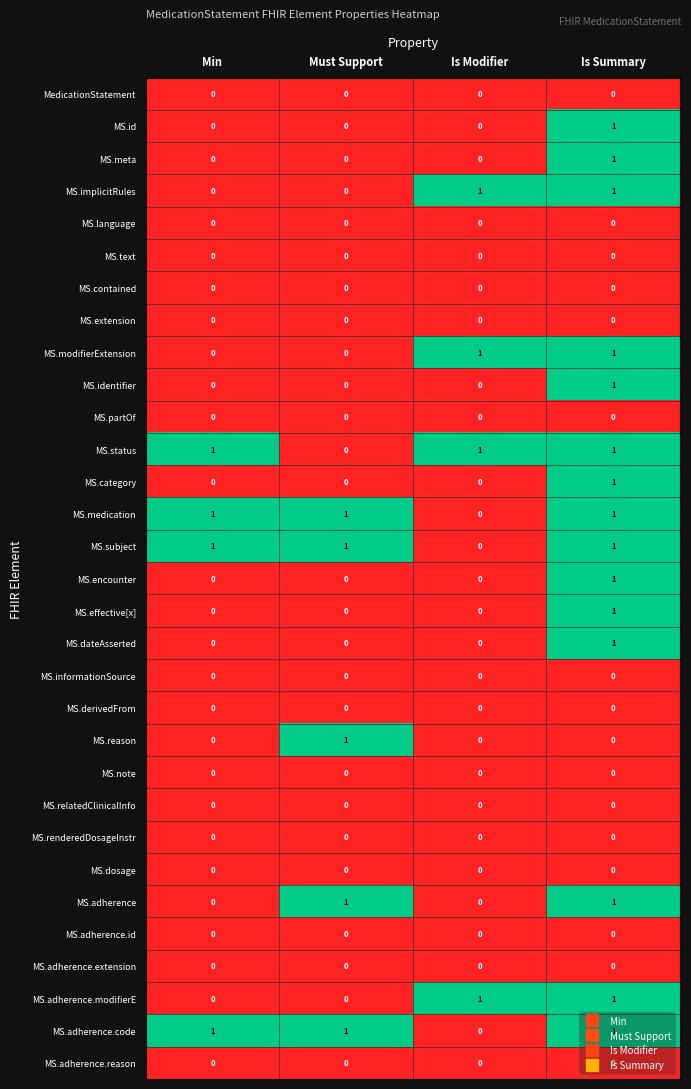

At how many categories does at least one series exceed 0?

4